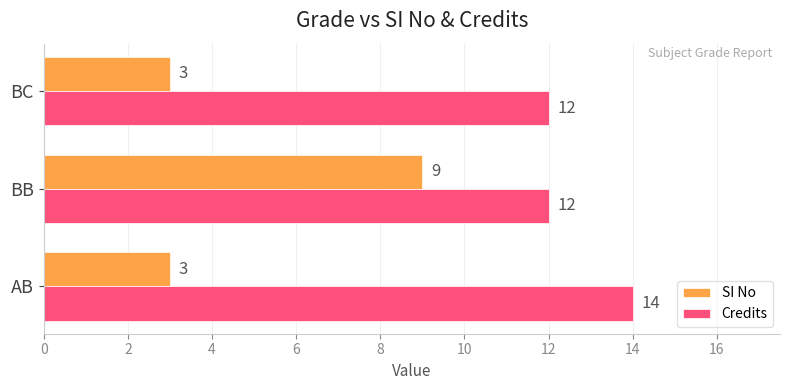

The value of SI No at AB is 1. True or false?

False